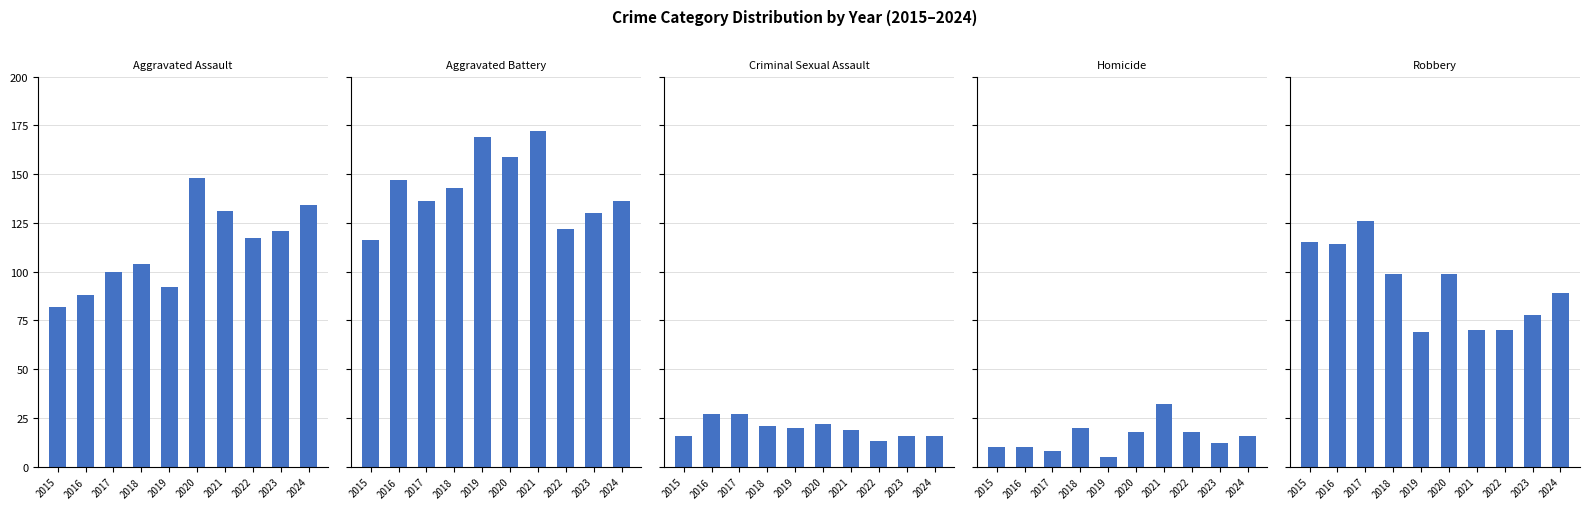

Rank the series at 2023 from highest to lowest value.

Aggravated Battery, Aggravated Assault, Robbery, Criminal Sexual Assault, Homicide